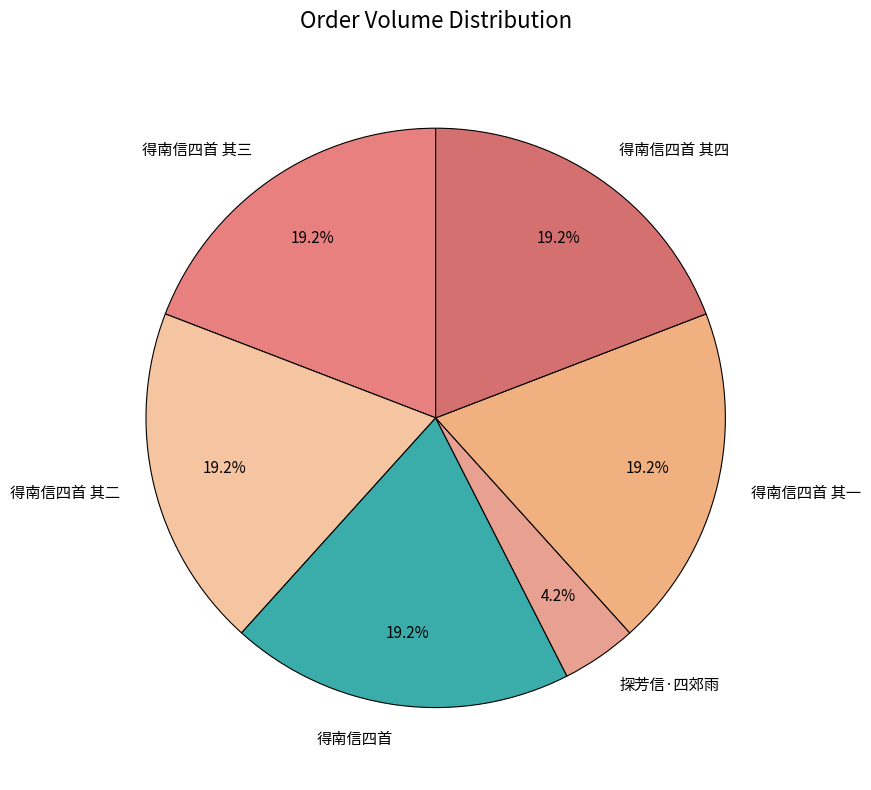

How many slices are in this pie chart?

6